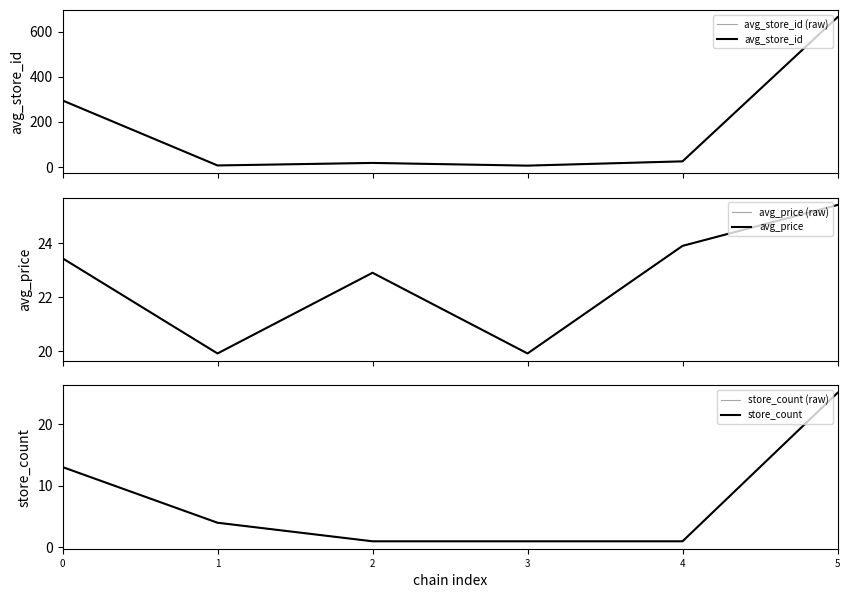

The value of store_count at 1 is 4.0. True or false?

True